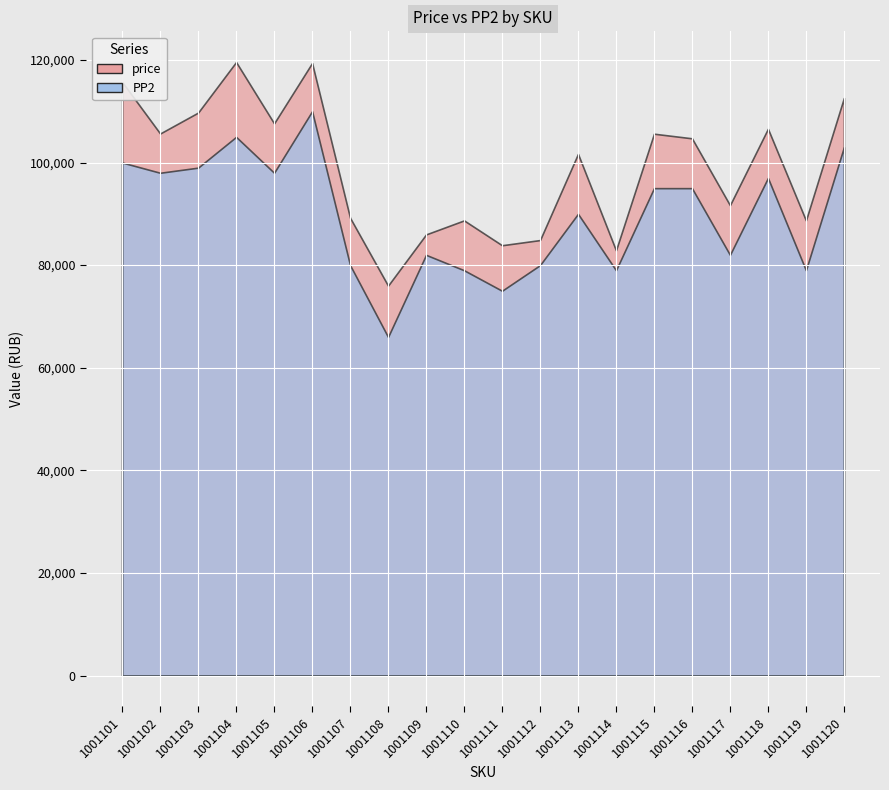

What are all the series names shown in the legend?

price, PP2